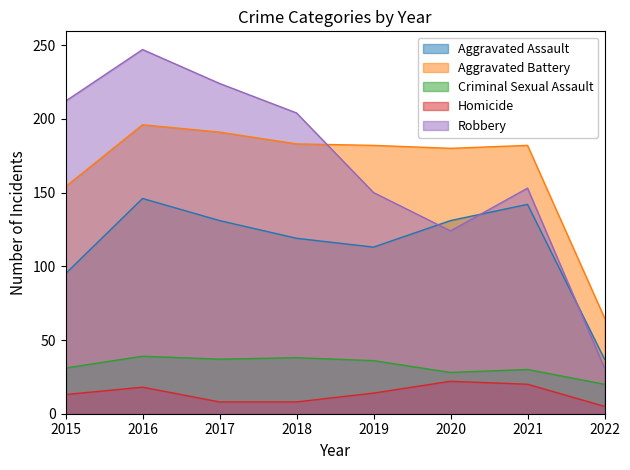

True or false: Criminal Sexual Assault and Homicide cross at least once.

False